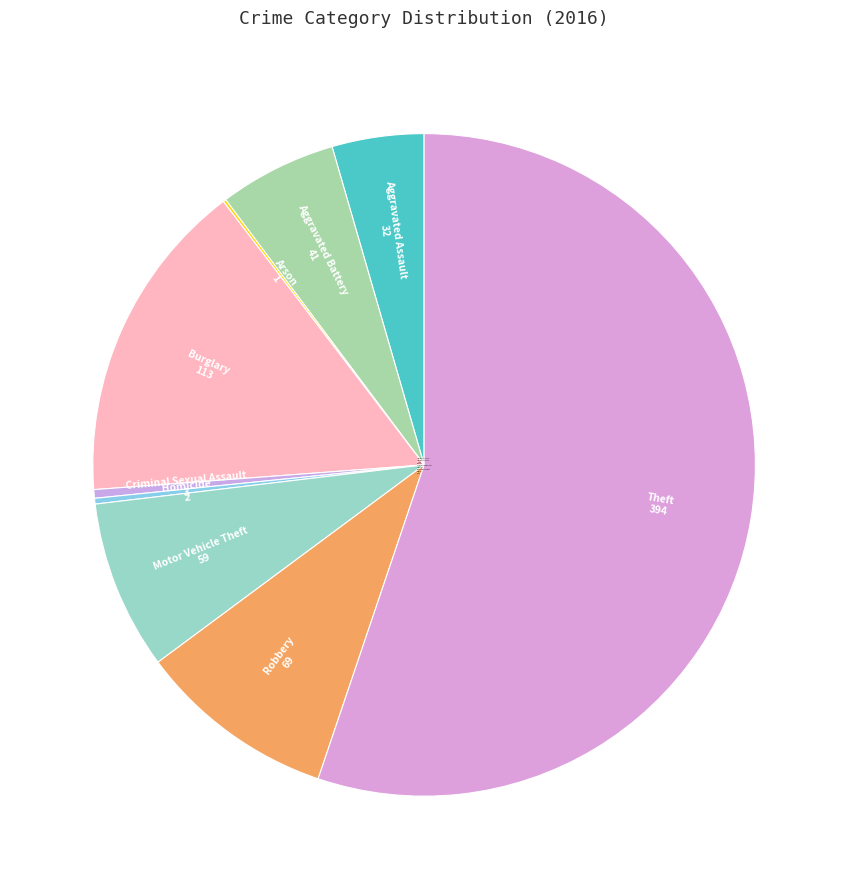

Which slice is the largest?

Theft